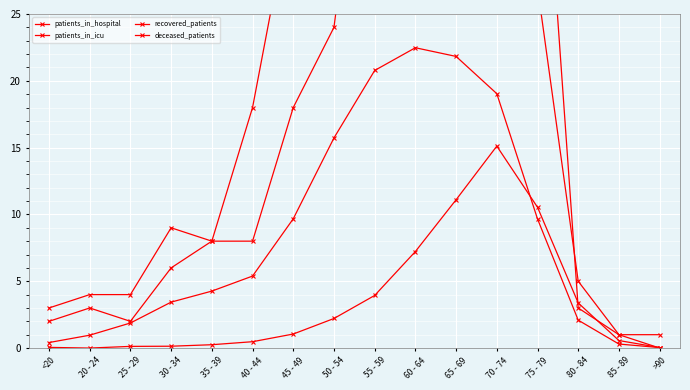

What is the value of the recovered_patients point at the 12th from the left?

19.0